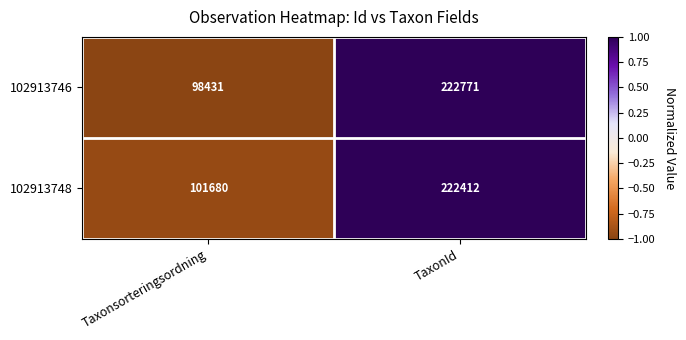

At which category is the sum across all series the highest?

TaxonId